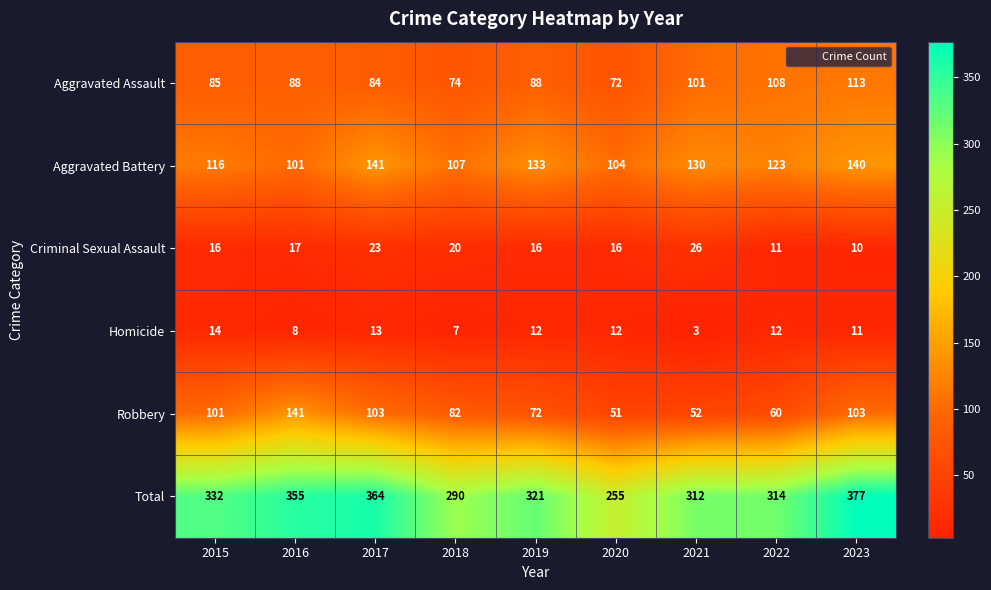

What is the total value across all series at 2018?

580